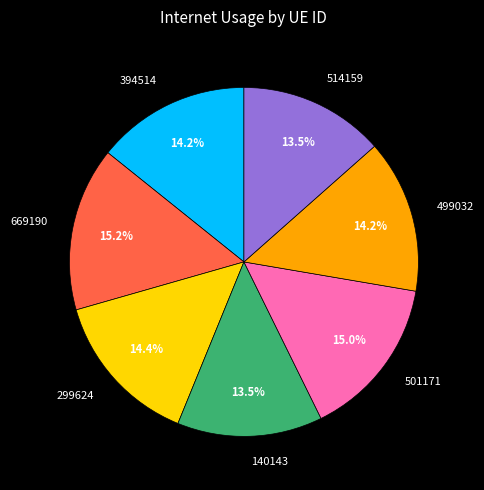

To the nearest percent, what is the combined percentage of 394514 and 499032?

28%